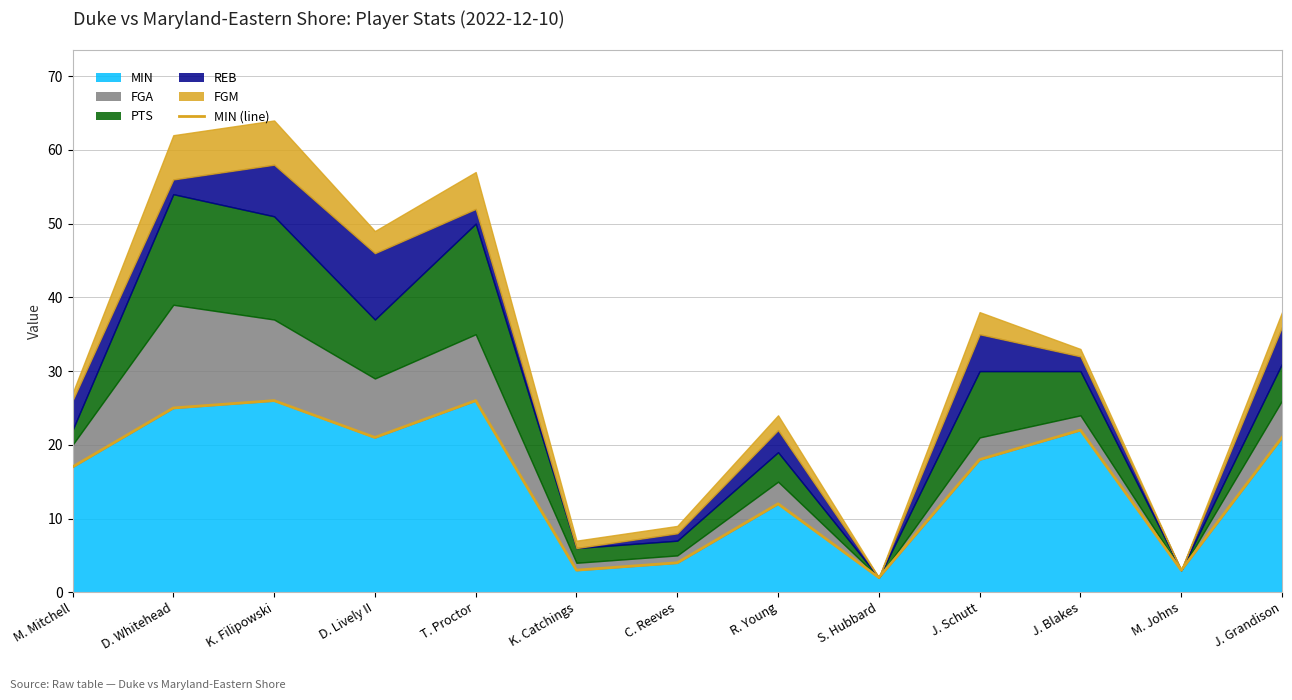

What is the average value?

15